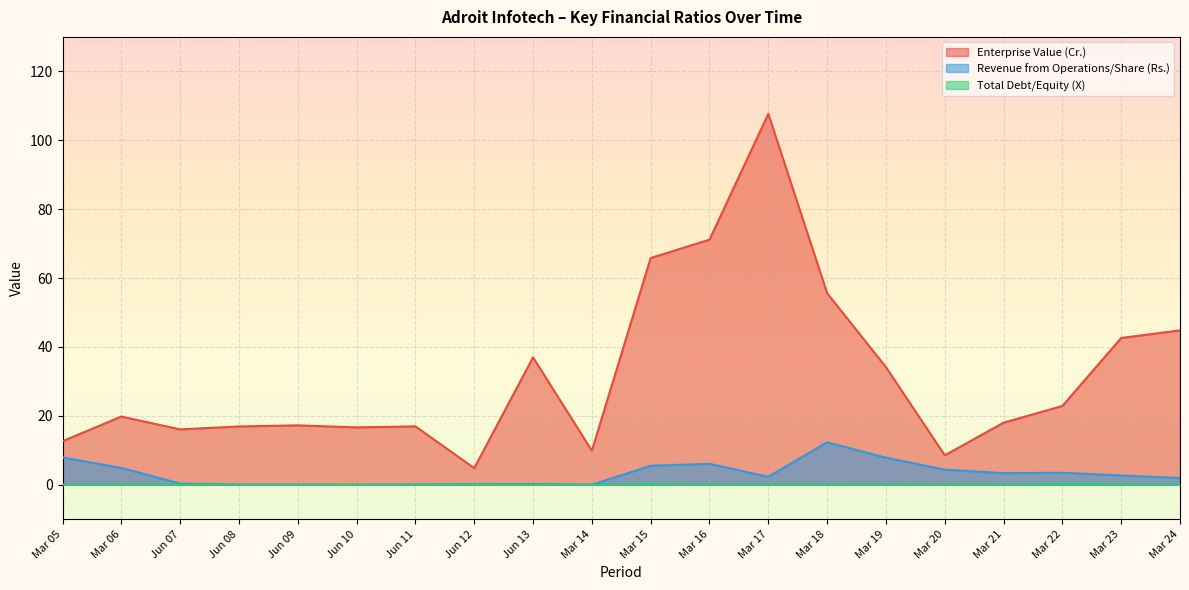

What is the label of the 20th point from the right?

Mar 05